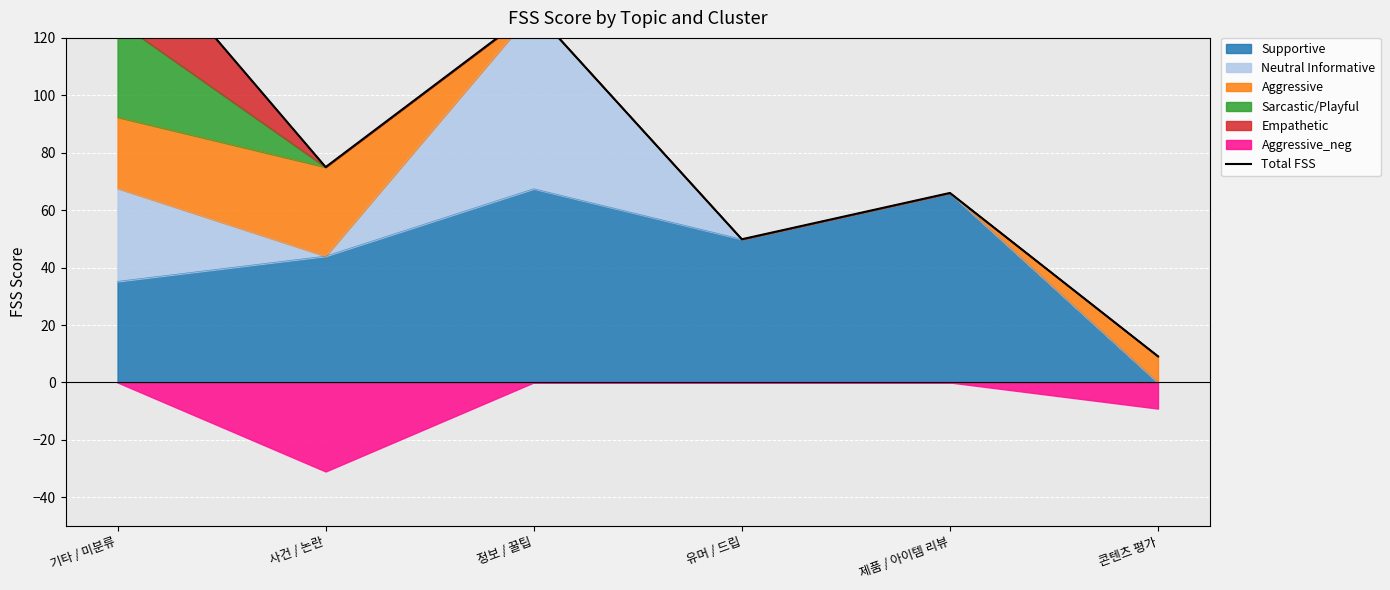

True or false: the data shows 75.0 at 사건 / 논란.

True